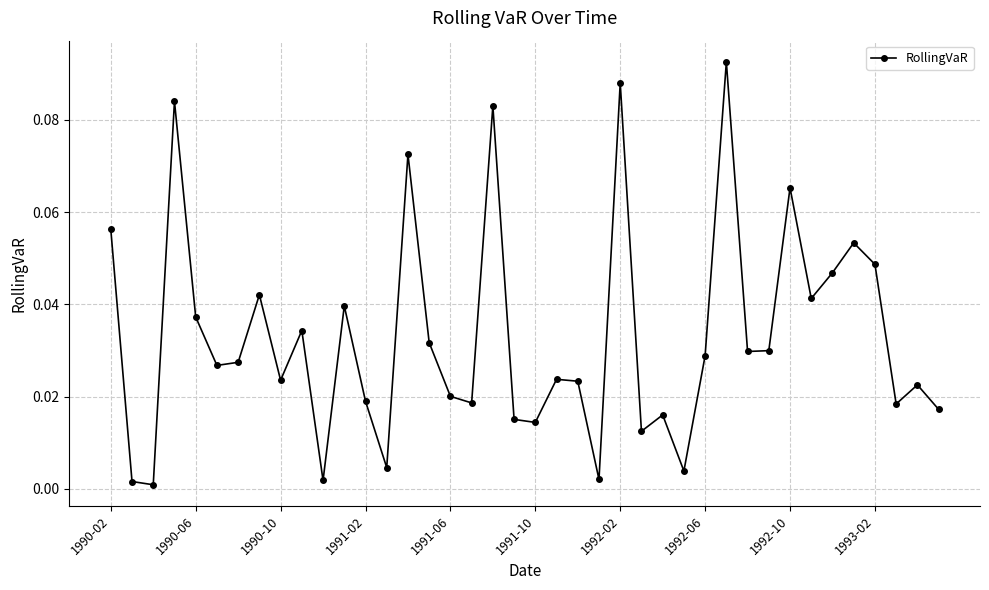

What is the sum of all values?

1.3